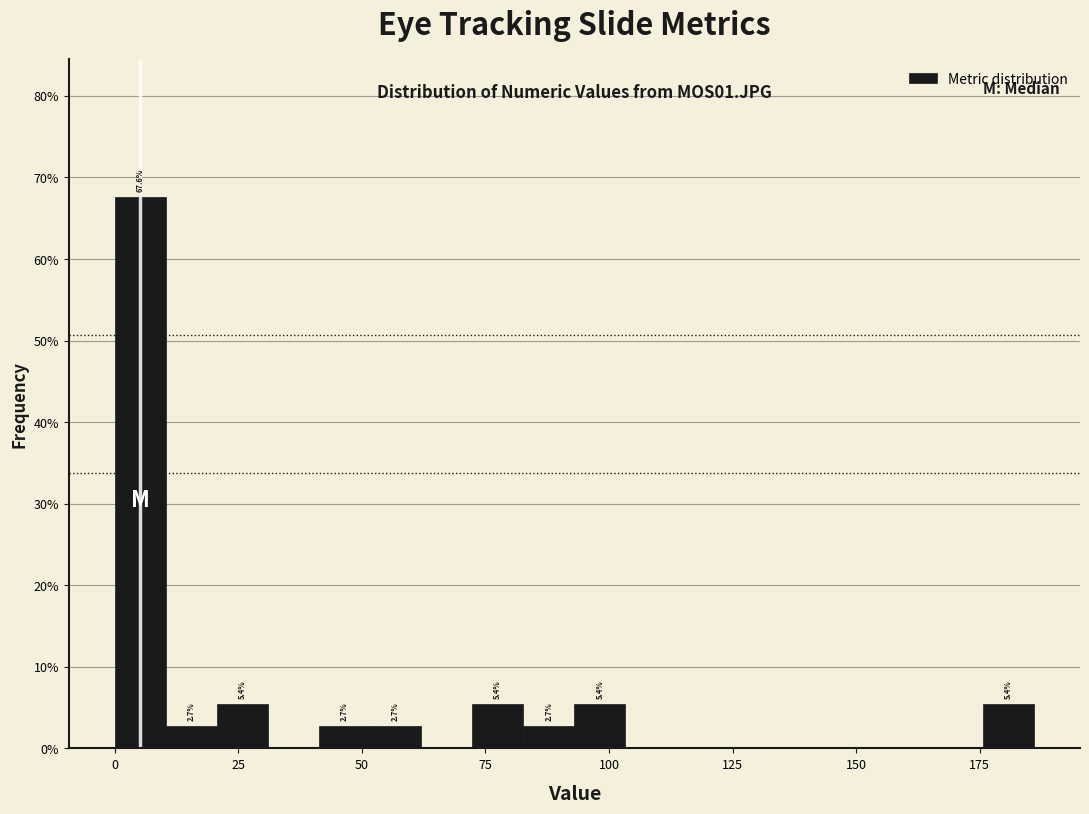

Around what value on the x-axis is the tallest bar? Give the approximate position of its centre, as read against the axis.

5